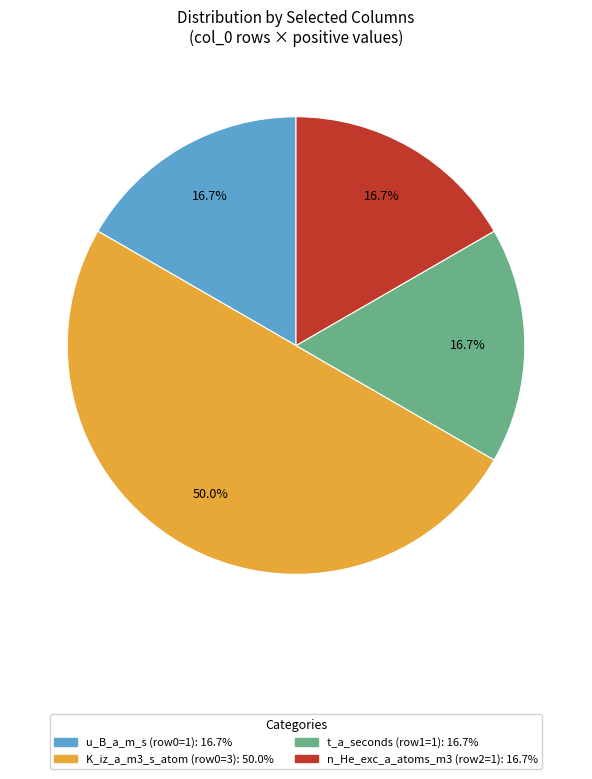

How many segments does this pie chart have?

4